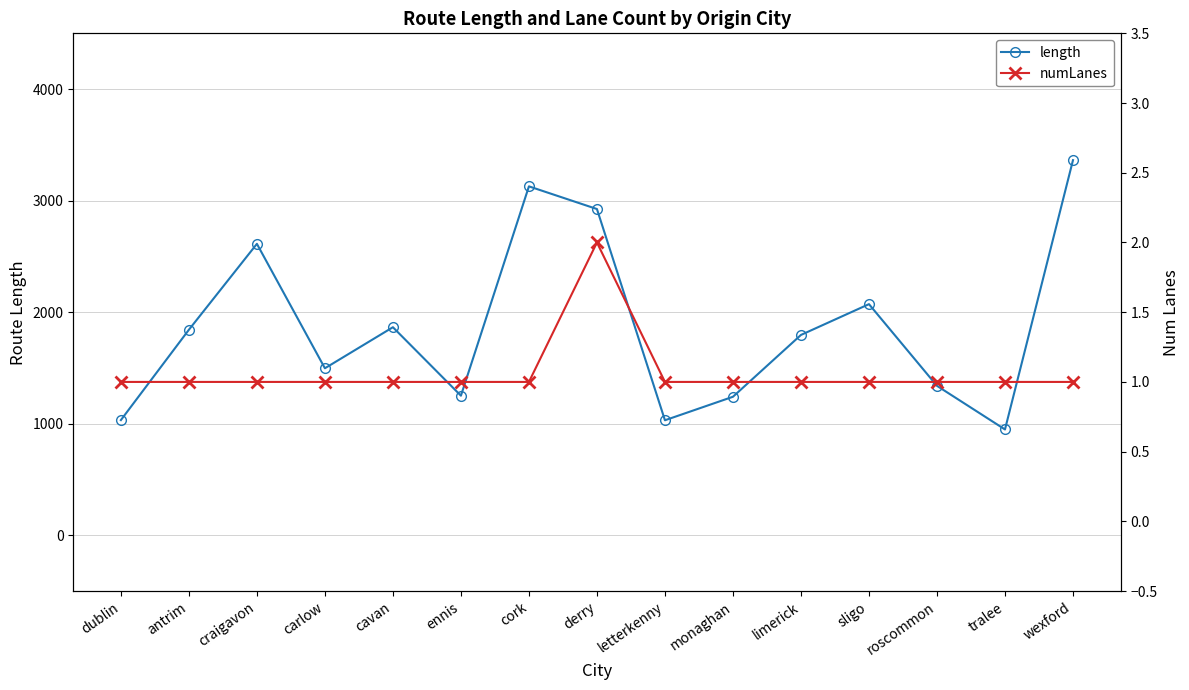

At which label is length closest to 2156?

sligo